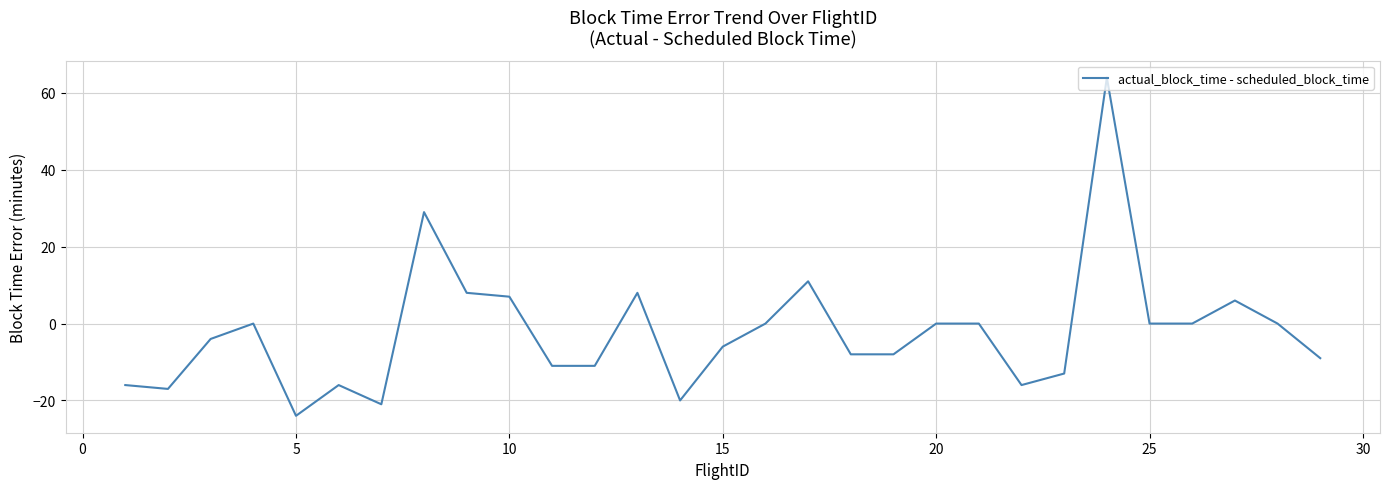

Reading left to right, what are all the values shown in this chart?

-16	-17	-4	0	-24	-16	-21	29	8	7	-11	-11	8	-20	-6	0	11	-8	-8	0	0	-16	-13	64	0	0	6	0	-9